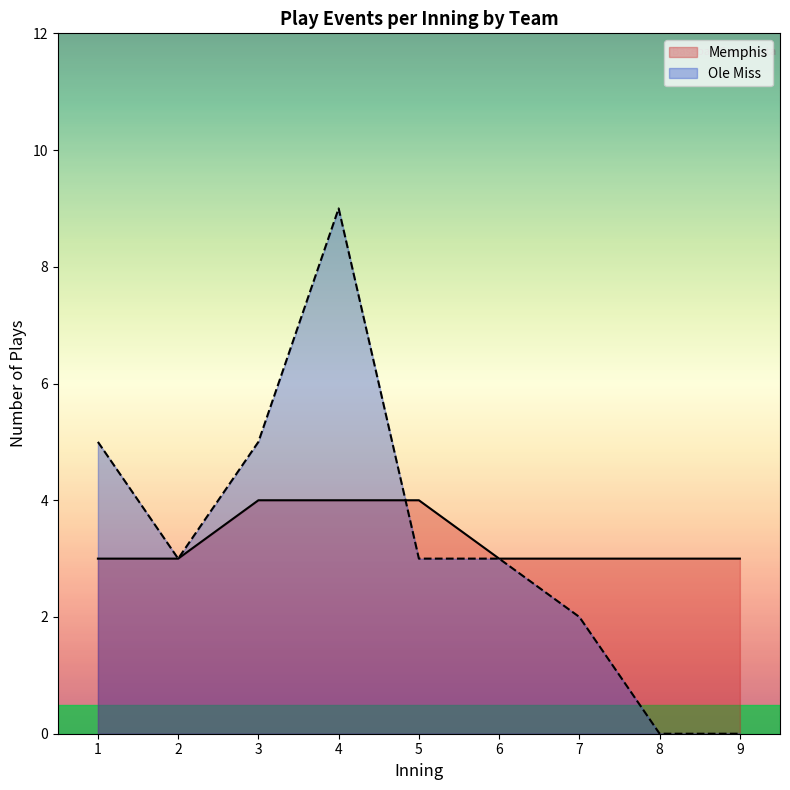

What is the difference between the maximum and minimum values in the Ole Miss series?

9